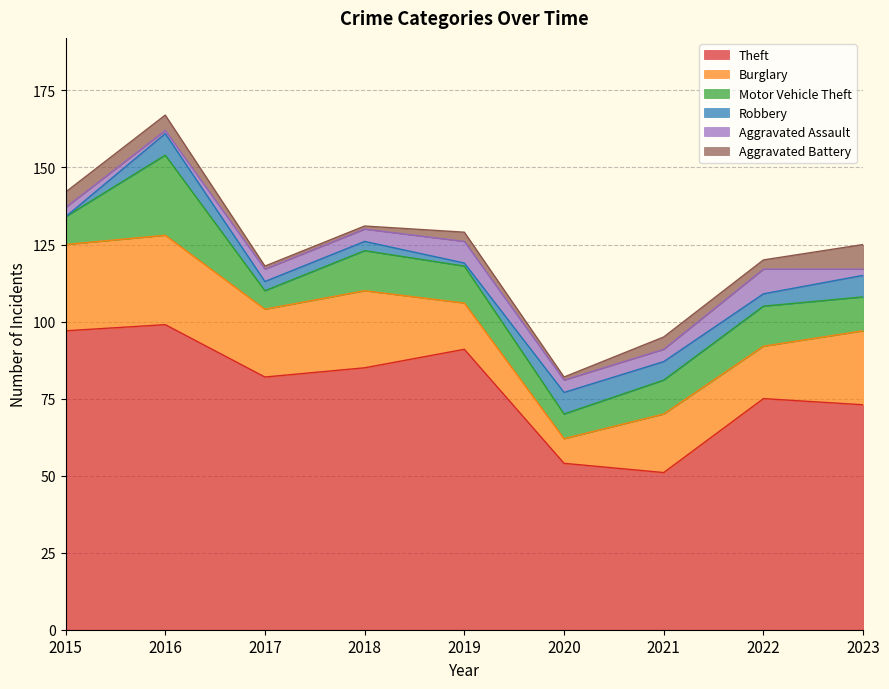

How many positive values does the Robbery series have?

8